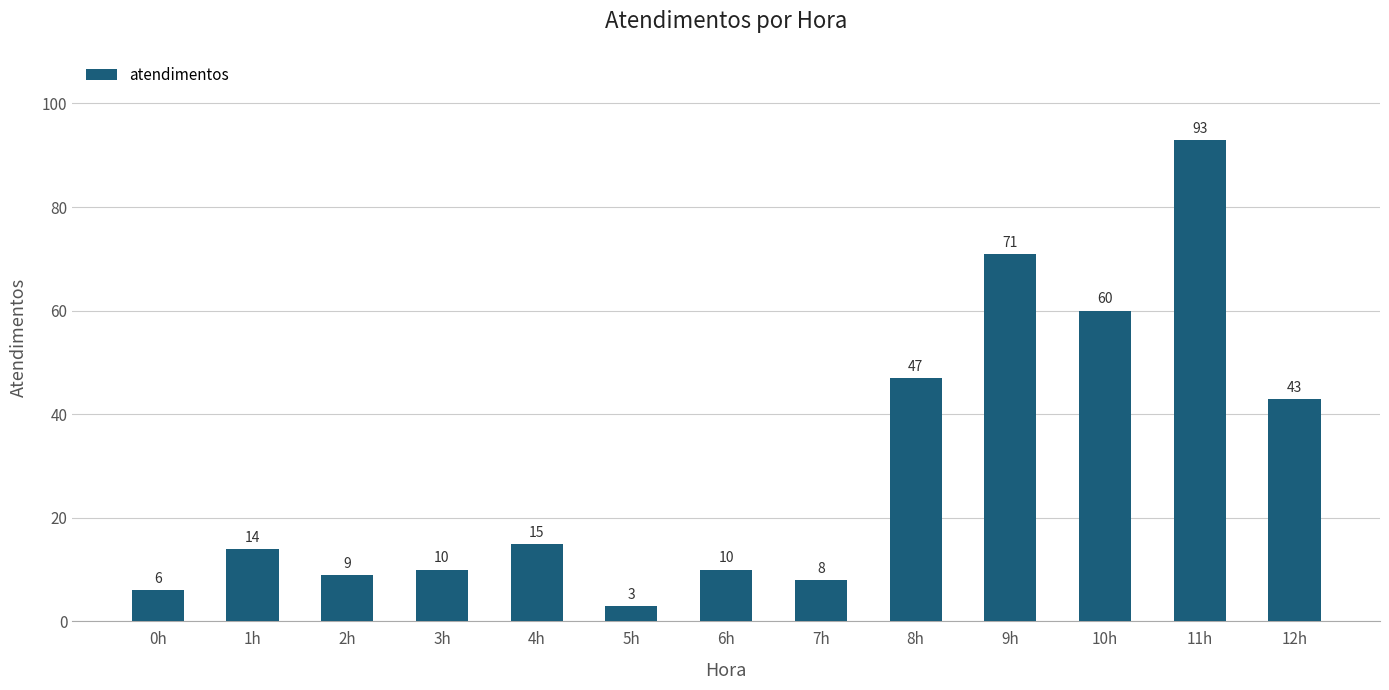

At which category does the chart reach its peak across all series?

11h